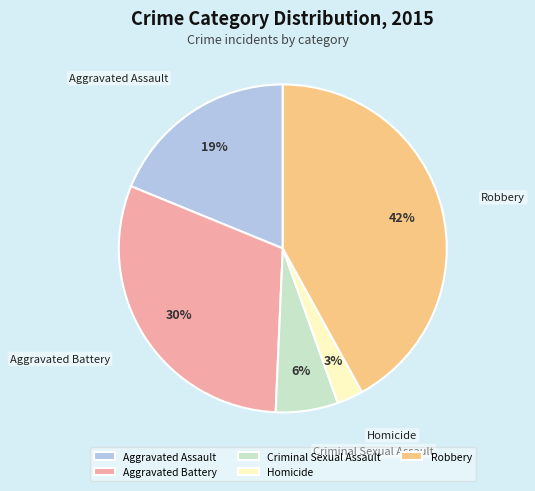

What percentage is the Aggravated Battery slice, to the nearest percent?

30%